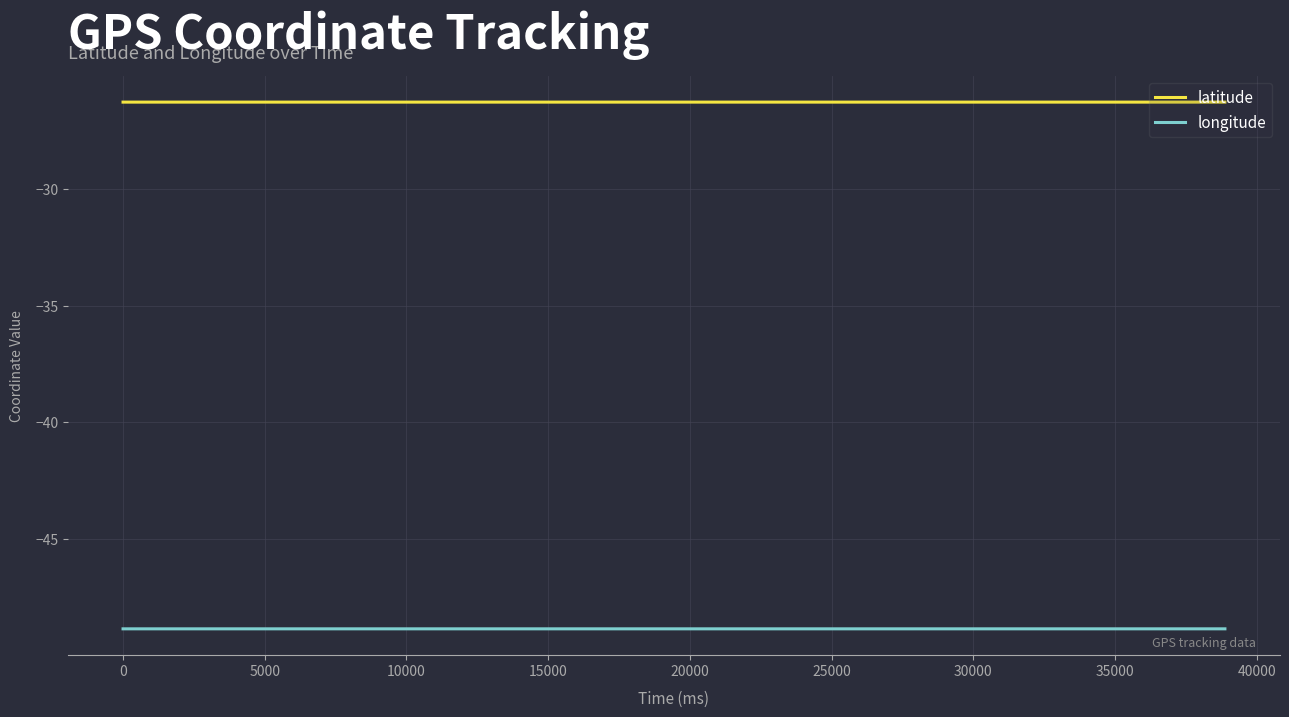

What is the average value of the latitude series?

-26.3